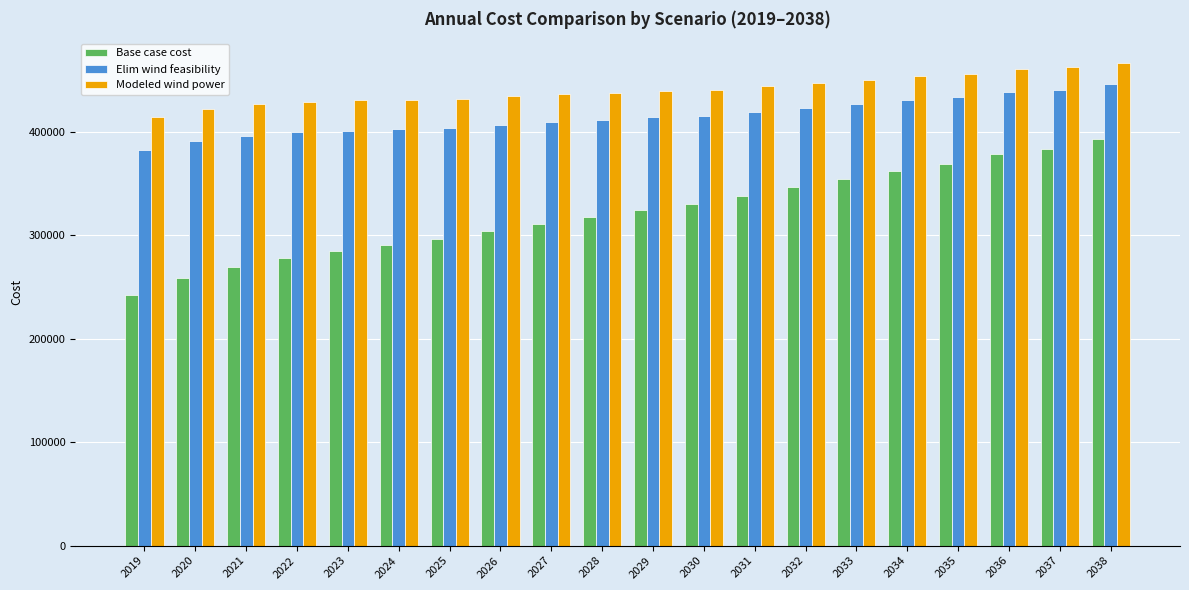

True or false: Base case cost has a value of 290264.0 at 2024.

True